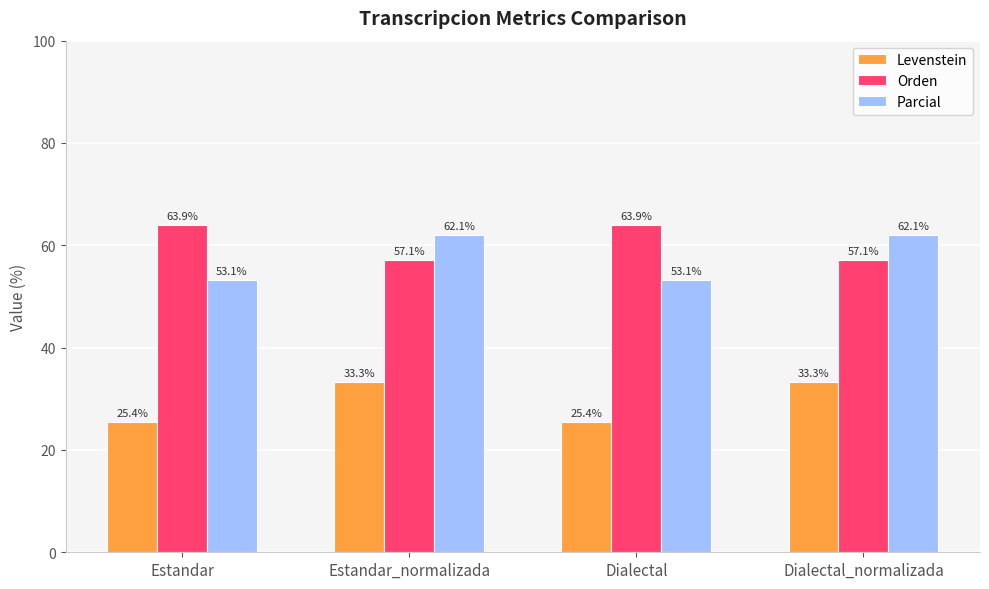

Reading left to right, transcribe all the data shown in this chart.

Levenstein: Estandar=25.4	Estandar_normalizada=33.3	Dialectal=25.4	Dialectal_normalizada=33.3
Orden: Estandar=63.9	Estandar_normalizada=57.1	Dialectal=63.9	Dialectal_normalizada=57.1
Parcial: Estandar=53.1	Estandar_normalizada=62.1	Dialectal=53.1	Dialectal_normalizada=62.1